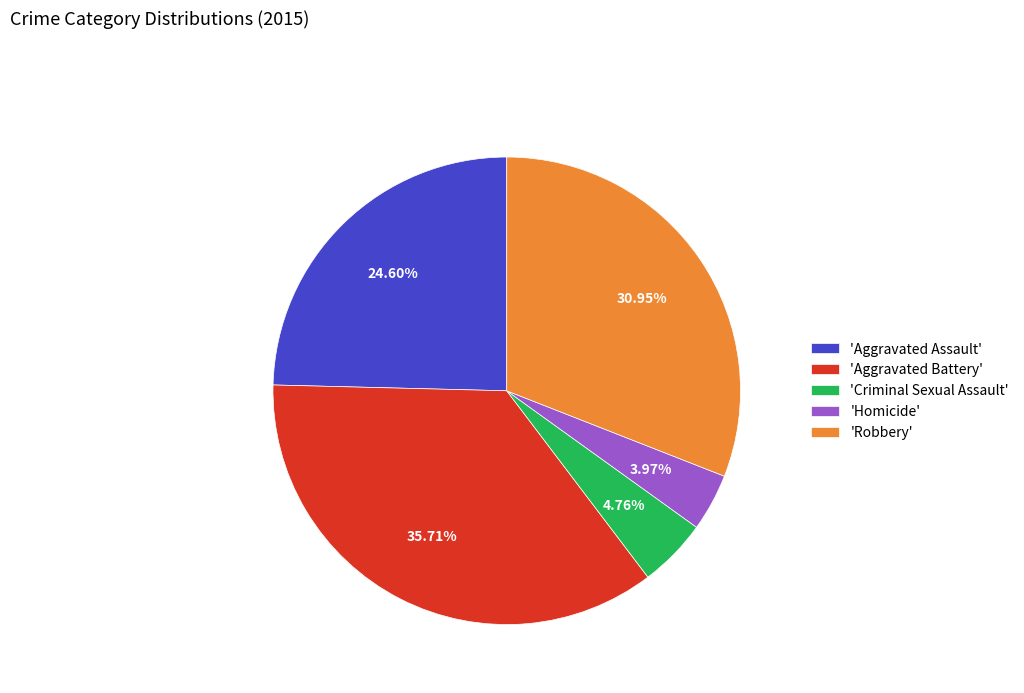

Between 'Aggravated Battery' and 'Aggravated Assault', which is larger?

'Aggravated Battery'